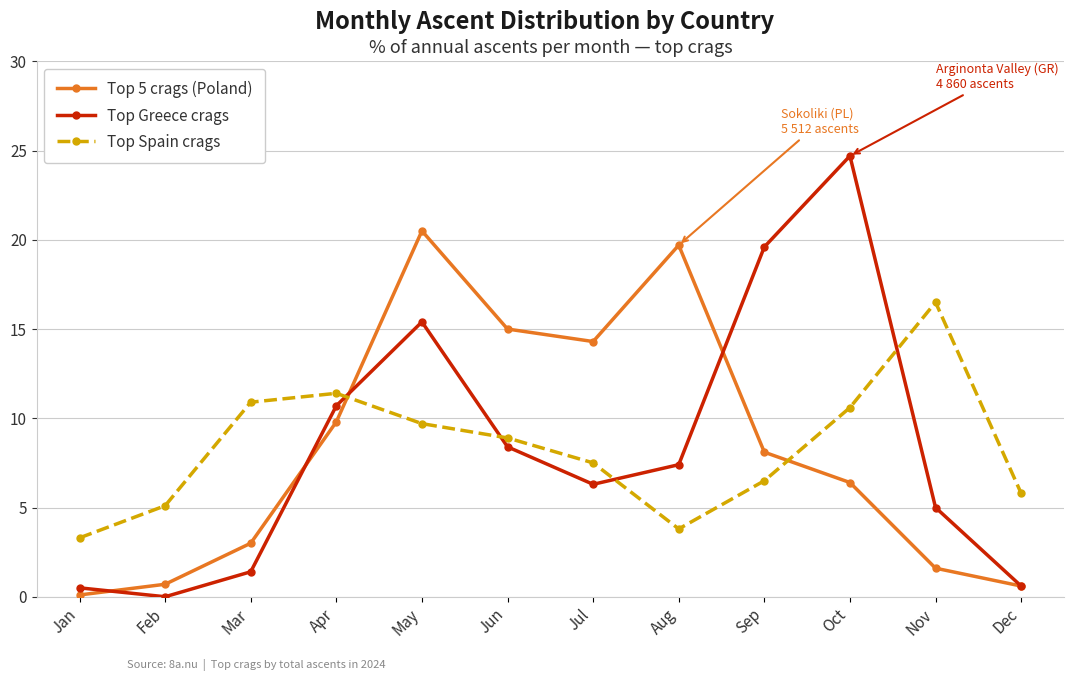

At Jul, list the series in order from smallest to largest.

Top Greece crags, Top Spain crags, Top 5 crags (Poland)